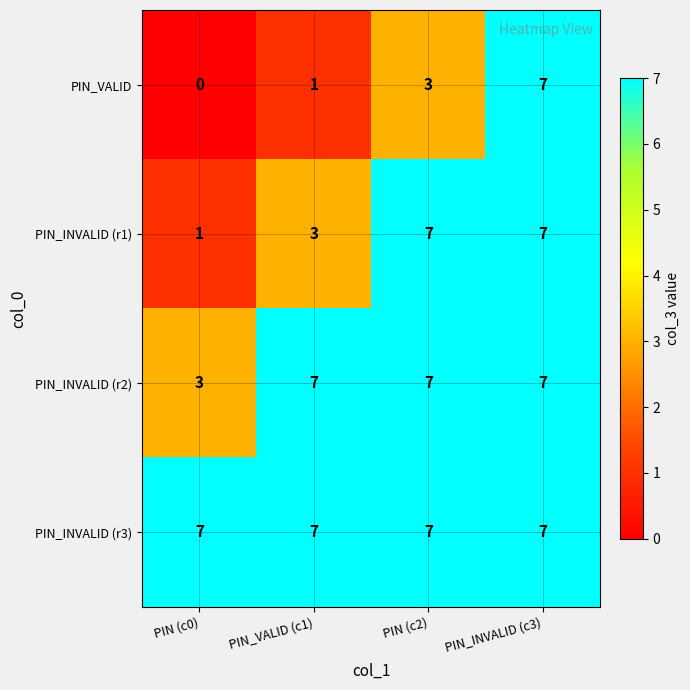

At which category is the sum across all series the highest?

PIN_INVALID (c3)